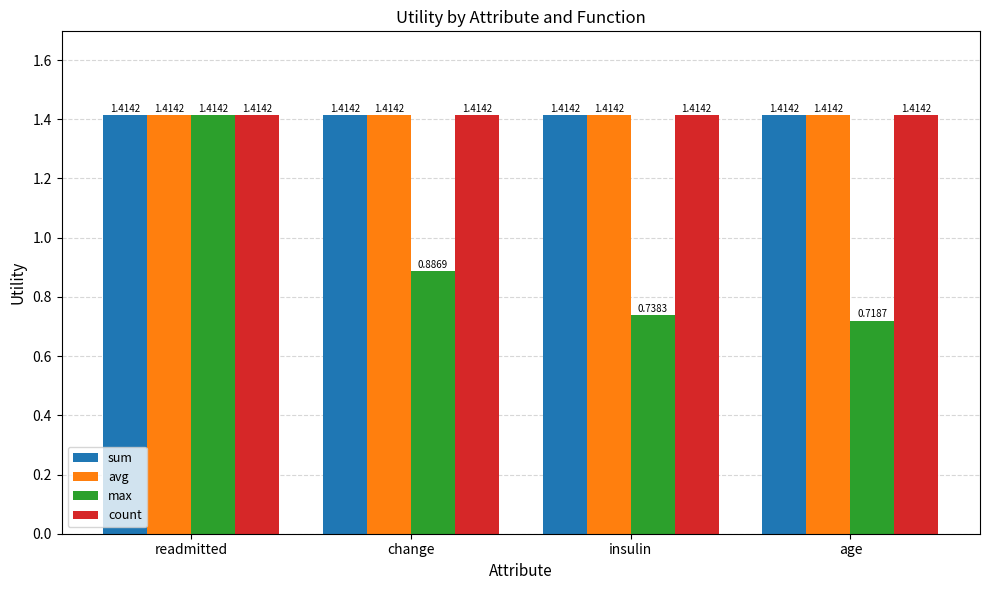

Between insulin and age, which series saw the biggest shift?

max